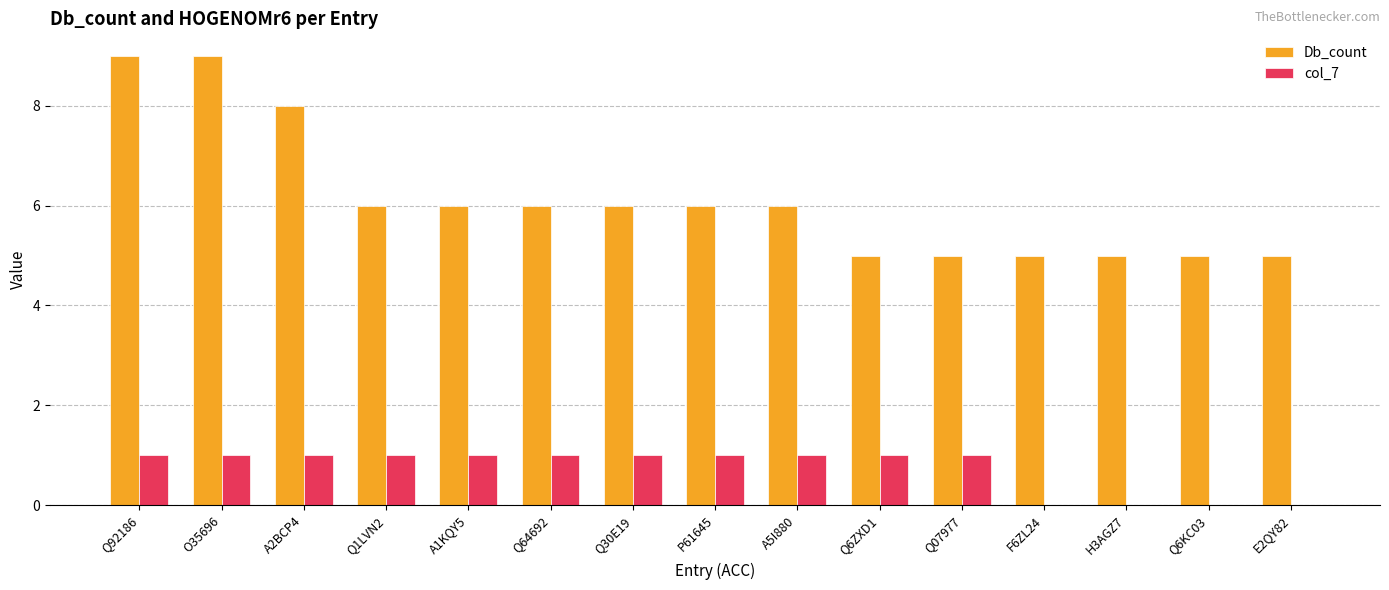

The Db_count series shows 7 at E2QY82. True or false?

False